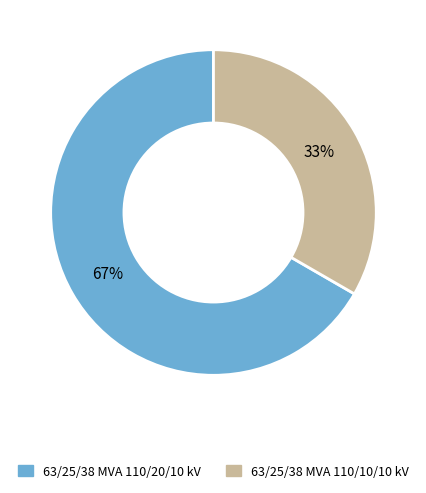

To the nearest percent, what is the average slice percentage?

50%